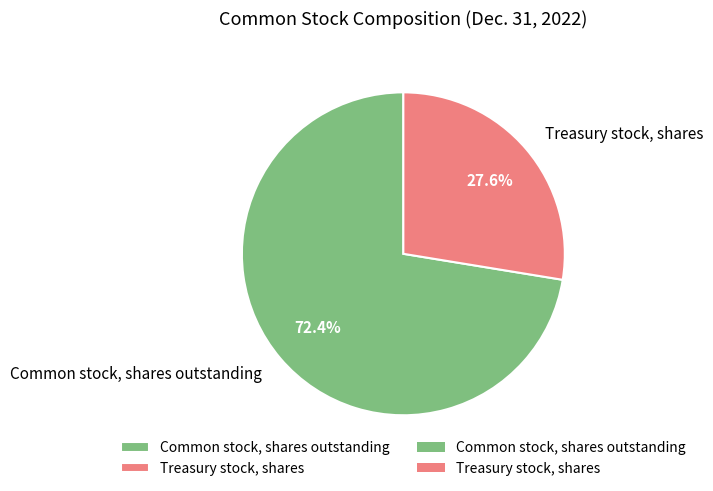

Which category accounts for the majority?

Common stock, shares outstanding